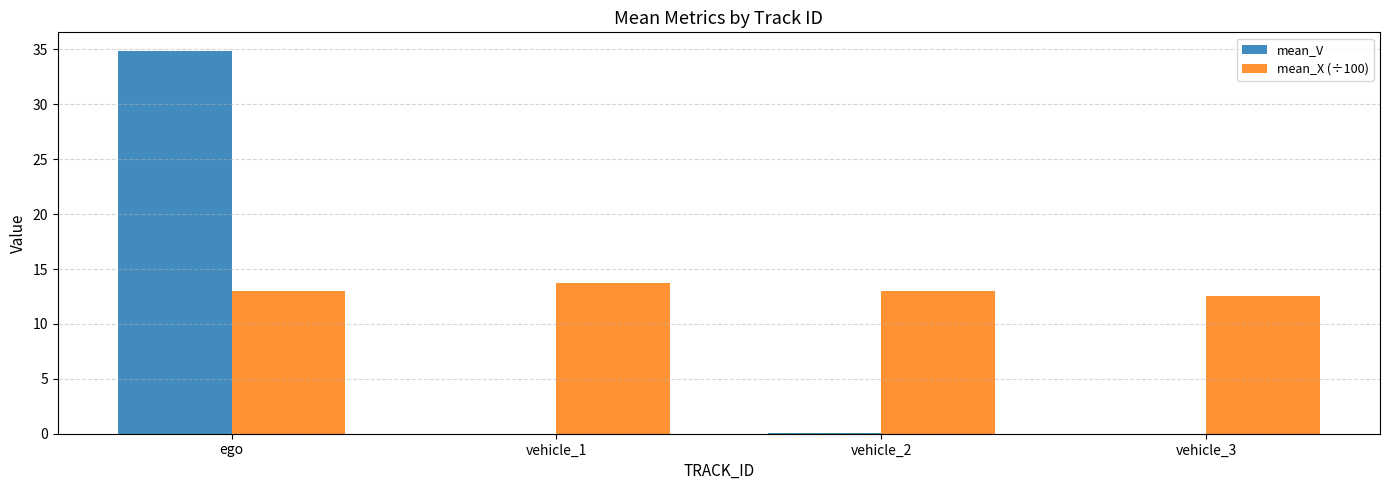

Count the number of data series in this chart.

2